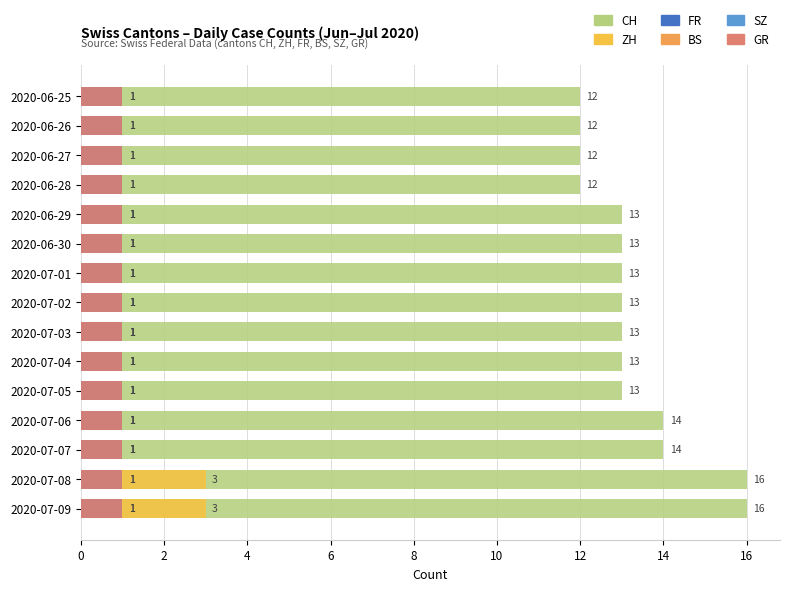

Which series changed the most between 0 and 2?

CH